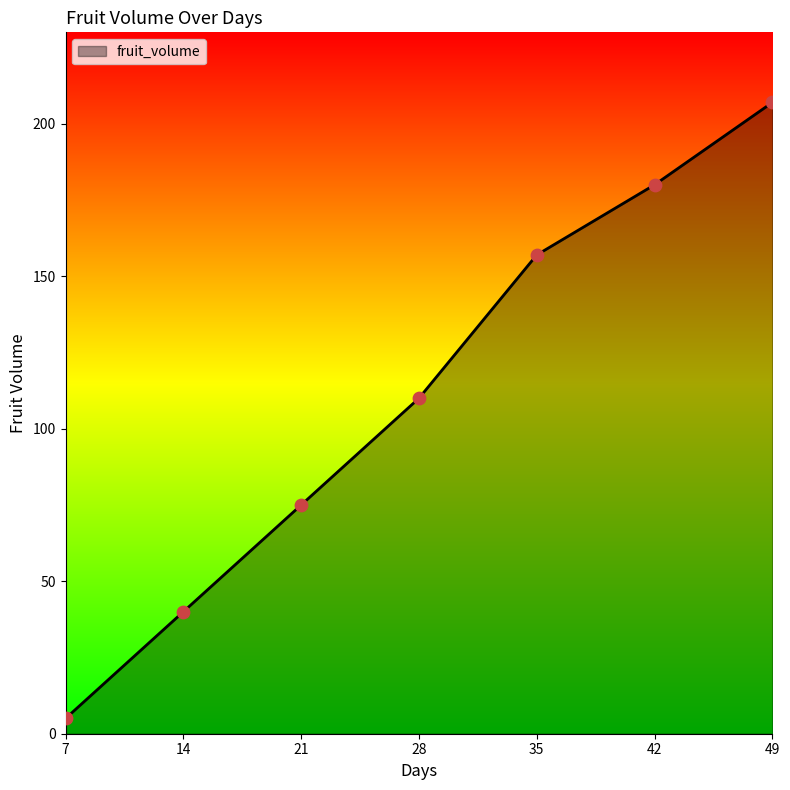

Between 35 and 7, which is larger?

35